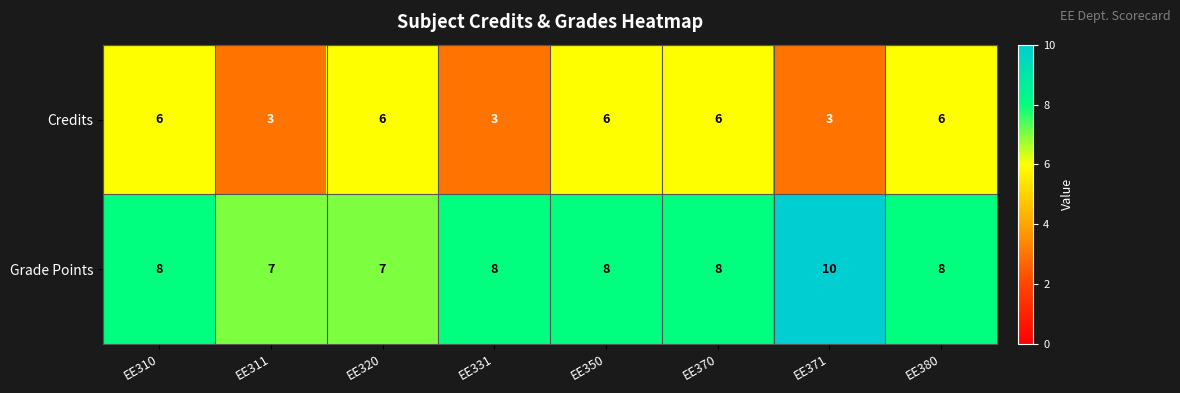

Rank the series by their average value, from lowest to highest.

Credits, Grade Points